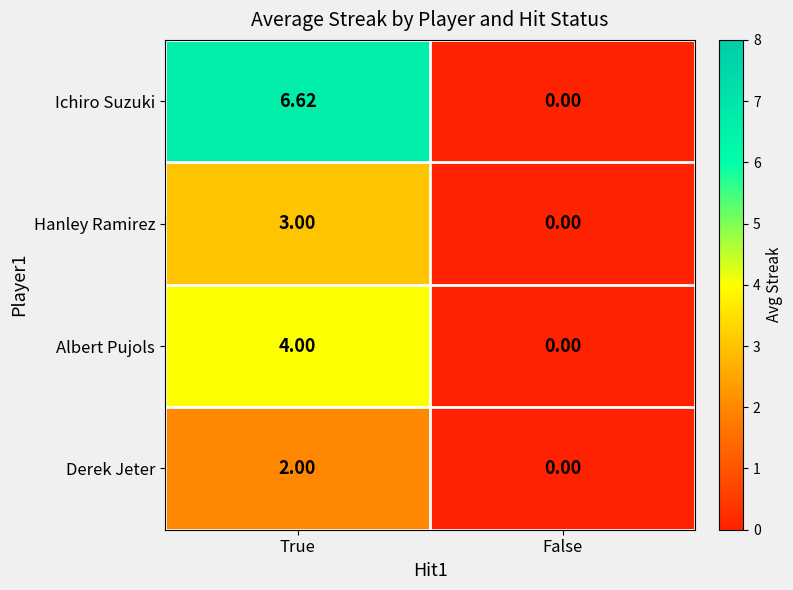

Rank the series at True from highest to lowest value.

Ichiro Suzuki, Albert Pujols, Hanley Ramirez, Derek Jeter